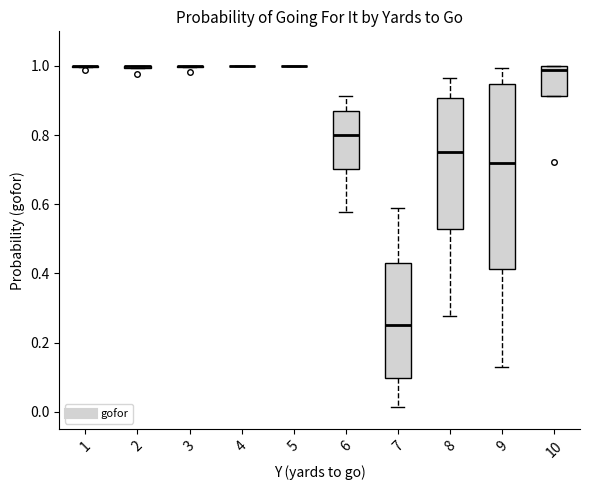

Reading left to right, transcribe this box plot: for each box, give where its median line is, the range the box spans, and where its two whiskers end, as read against the y-axis. The values are not printed on the chart, so give them approximately, as read against the axis.

1: box collapsed to a line at 1.00, whiskers 1.00 to 1.00
2: box collapsed to a line at 1.00, whiskers 1.00 to 1.00
3: box collapsed to a line at 1.00, whiskers 1.00 to 1.00
4: box collapsed to a line at 1.00, whiskers 1.00 to 1.00
5: box collapsed to a line at 1.00, whiskers 1.00 to 1.00
6: median 0.80, box 0.70 to 0.88, whiskers 0.58 to 0.92
7: median 0.26, box 0.10 to 0.42, whiskers 0.02 to 0.58
8: median 0.76, box 0.52 to 0.90, whiskers 0.28 to 0.96
9: median 0.72, box 0.42 to 0.94, whiskers 0.12 to 1.00
10: median 0.98, box 0.92 to 1.00, whiskers 0.92 to 1.00